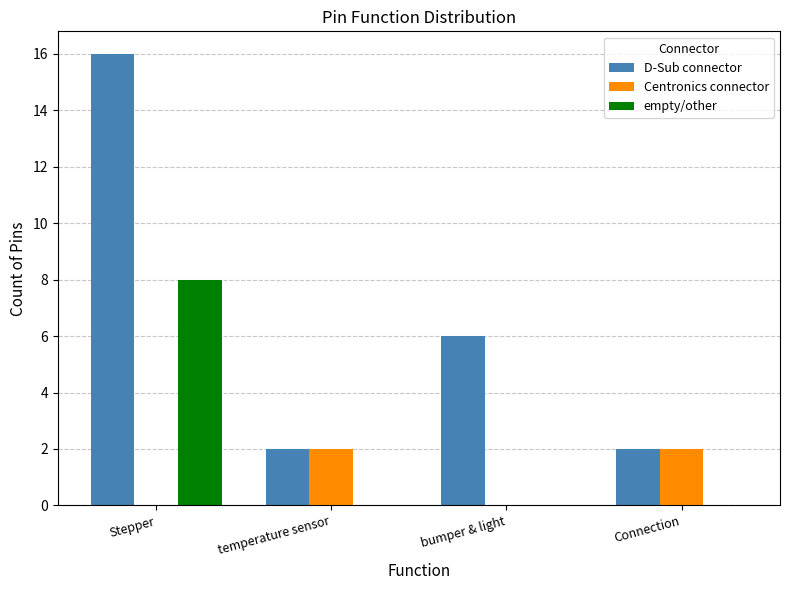

Between Stepper and temperature sensor, which series saw the biggest shift?

D-Sub connector